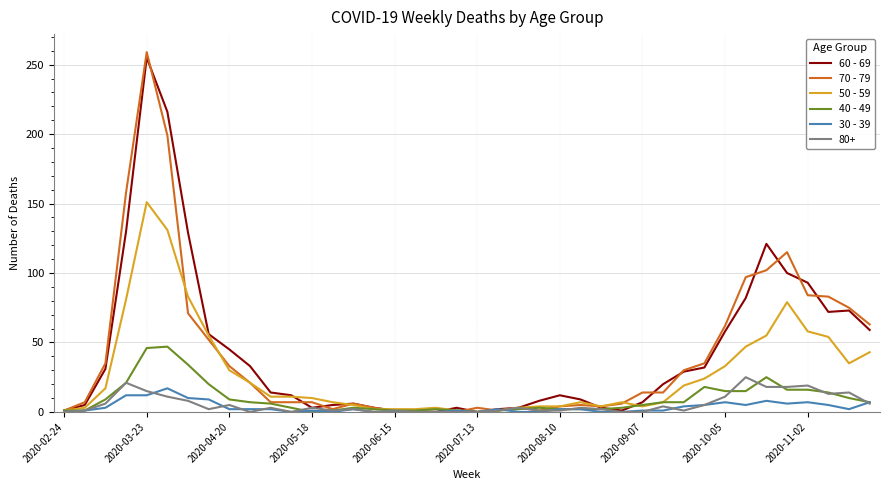

Does the chart have visible grid lines?

Yes